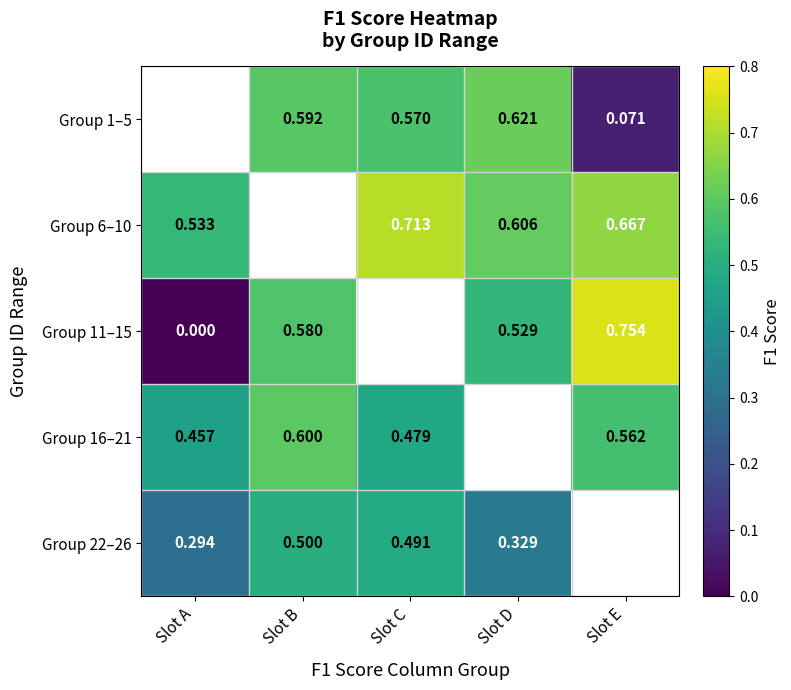

Which series has the largest range (max minus min)?

Group 11–15